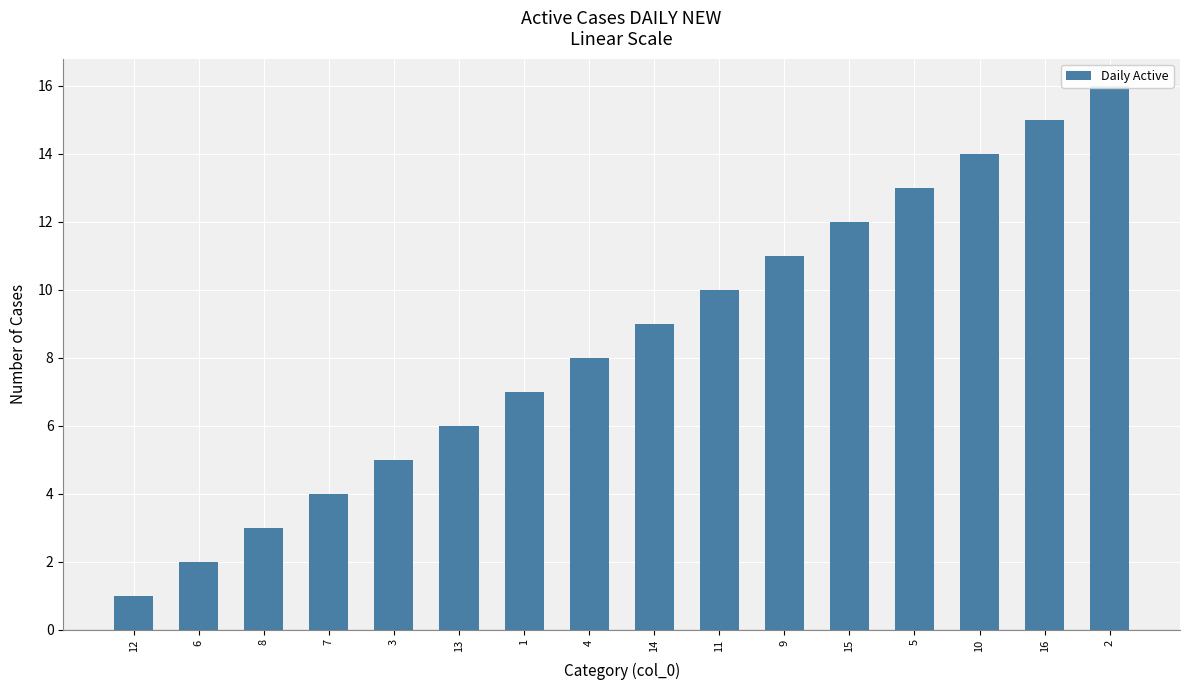

List the labels in order of value, smallest first.

12, 6, 8, 7, 3, 13, 1, 4, 14, 11, 9, 15, 5, 10, 16, 2